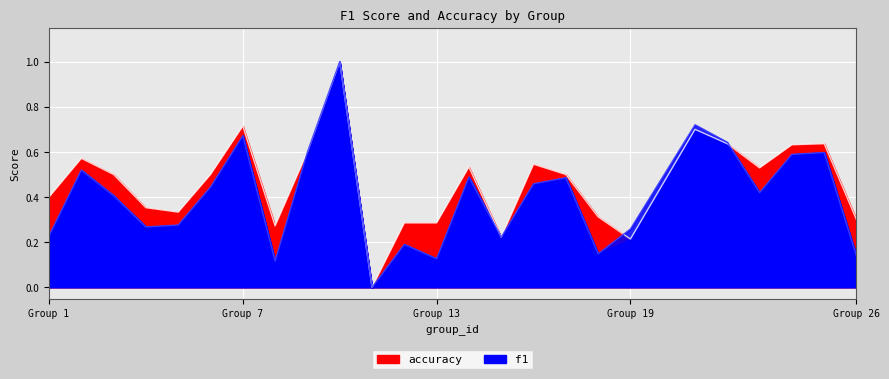

True or false: f1 has a value of 0.3 at 23.

False